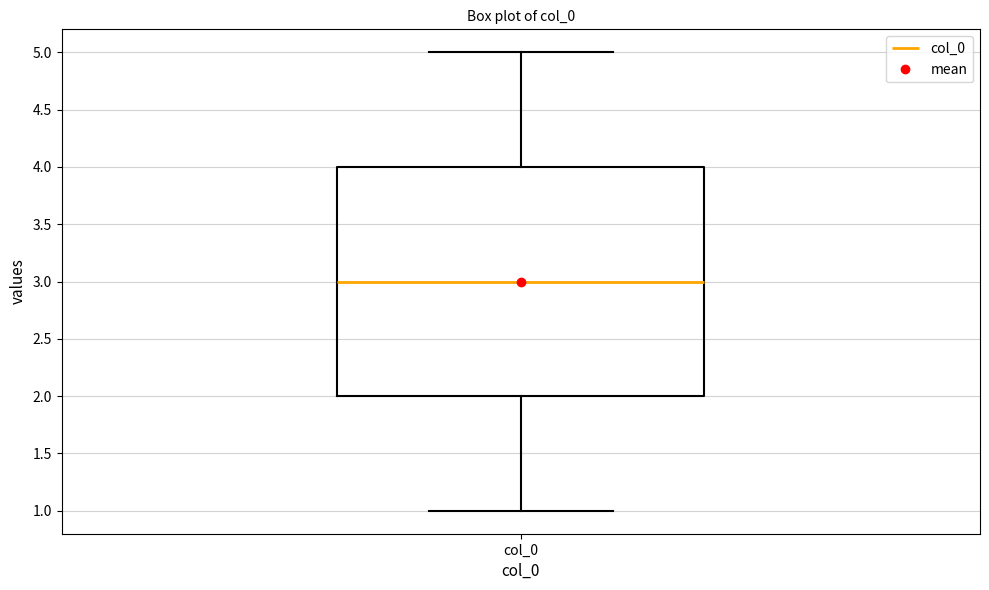

Where is the lower edge of the box for col_0 on the y-axis? The values are not printed on the chart, so give them approximately, as read against the axis.

2